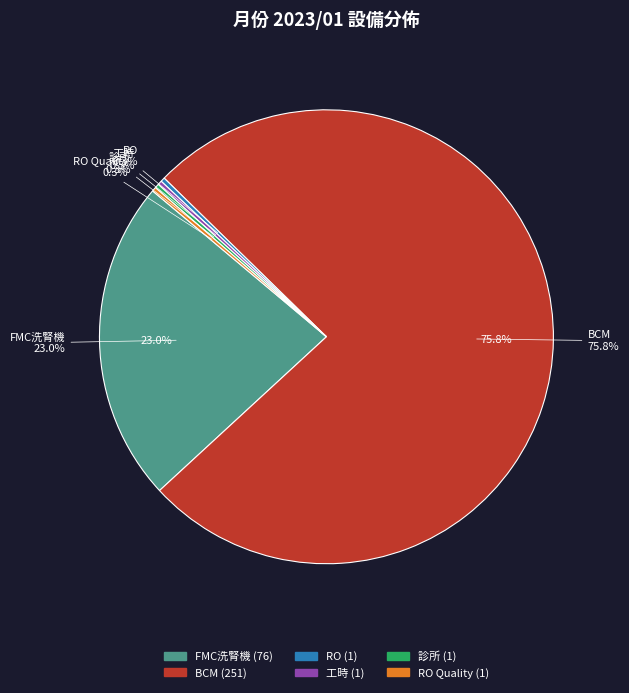

What is the largest slice in the pie chart?

BCM